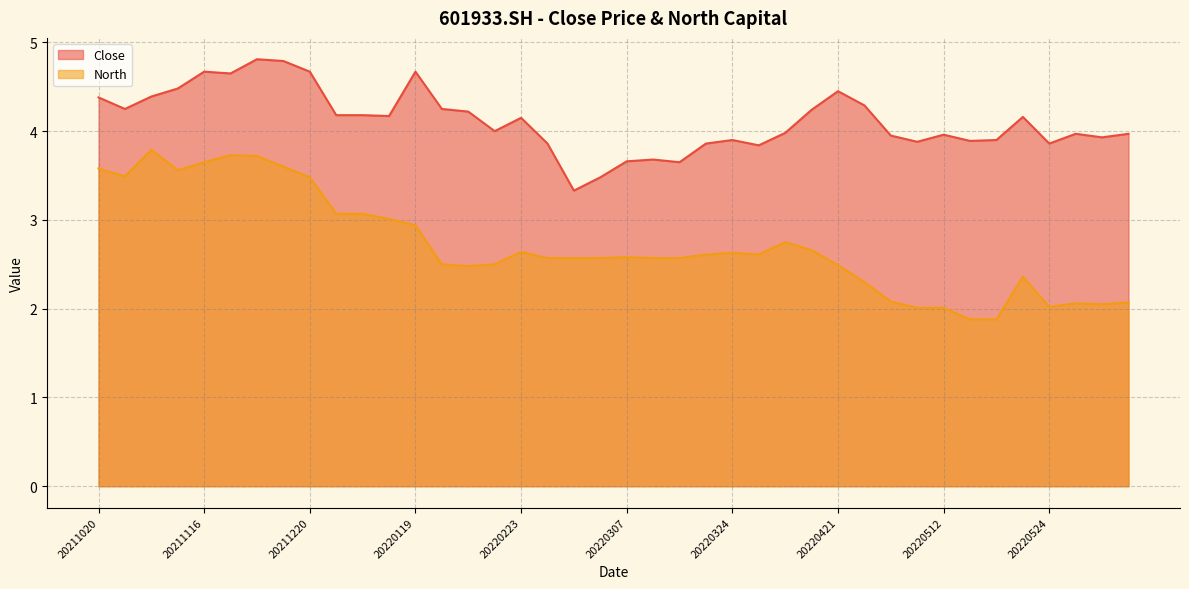

True or false: Close and North cross at least once.

False